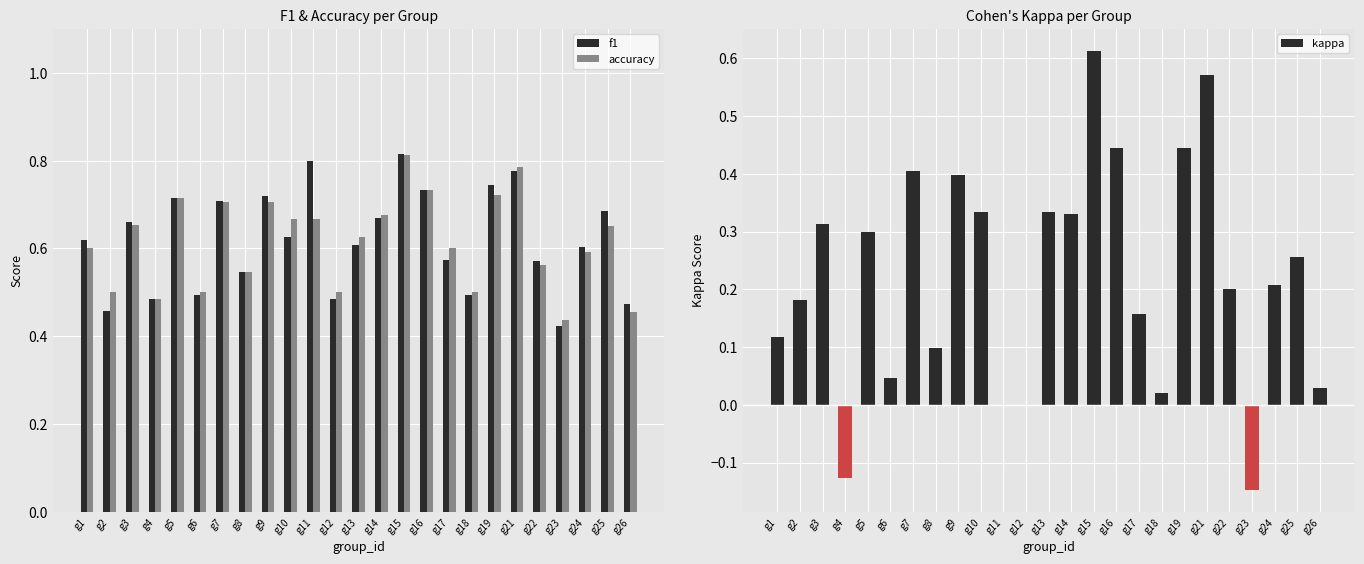

Reading left to right, list all the values displayed in this chart.

f1: 0.6	0.5	0.7	0.5	0.7	0.5	0.7	0.5	0.7	0.6	0.8	0.5	0.6	0.7	0.8	0.7	0.6	0.5	0.7	0.8	0.6	0.4	0.6	0.7	0.5
accuracy: 0.6	0.5	0.7	0.5	0.7	0.5	0.7	0.5	0.7	0.7	0.7	0.5	0.6	0.7	0.8	0.7	0.6	0.5	0.7	0.8	0.6	0.4	0.6	0.7	0.5
kappa: 0.1	0.2	0.3	-0.1	0.3	0.0	0.4	0.1	0.4	0.3	0.0	0.0	0.3	0.3	0.6	0.4	0.2	0.0	0.4	0.6	0.2	-0.1	0.2	0.3	0.0